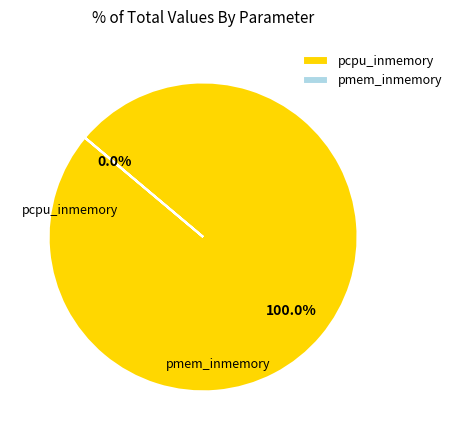

Which category accounts for the majority?

pcpu_inmemory